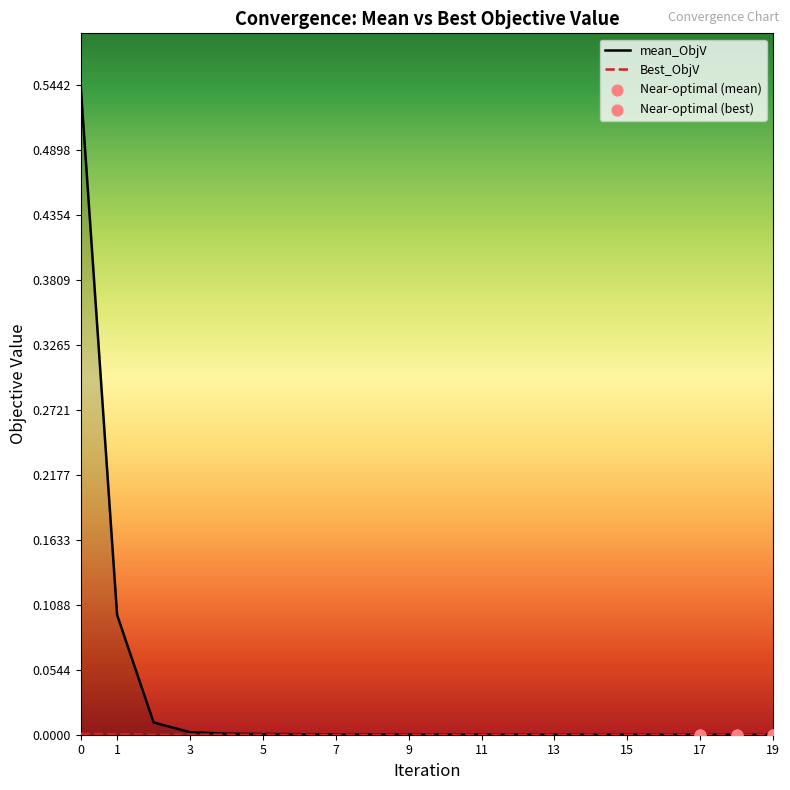

At how many categories does at least one series exceed 0?

20